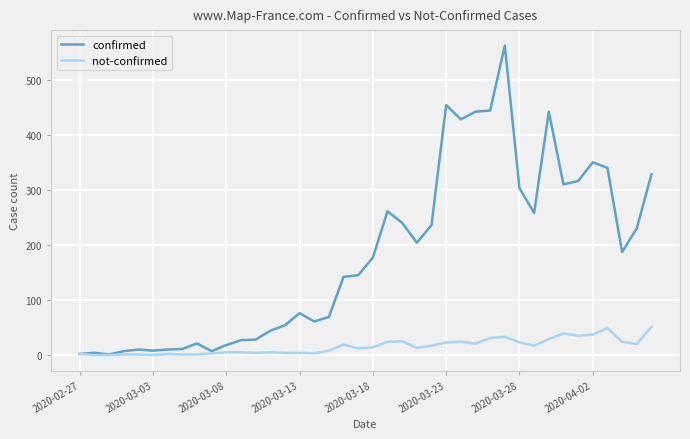

At how many categories does at least one series exceed 38?

27